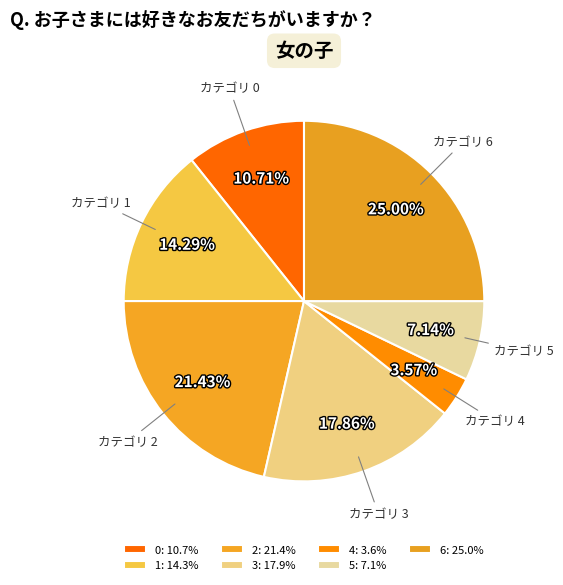

Is the sum of カテゴリ 1 and カテゴリ 0 greater than half?

No